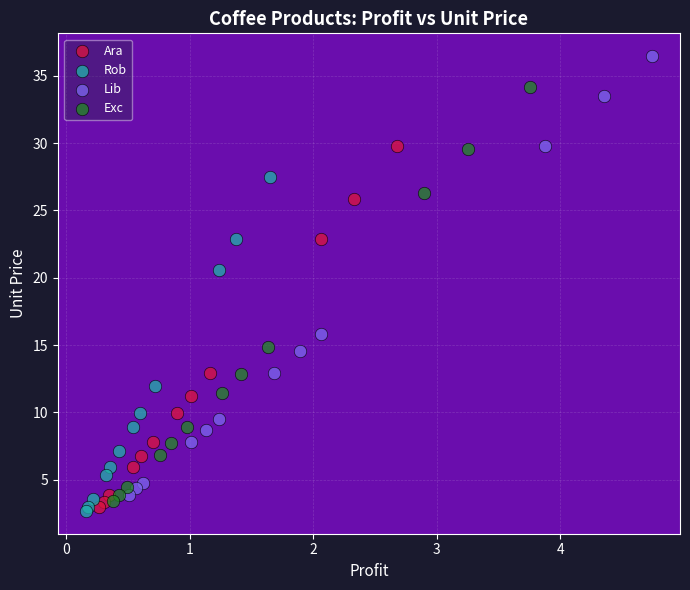

Which series contains the highest Y value?

Lib